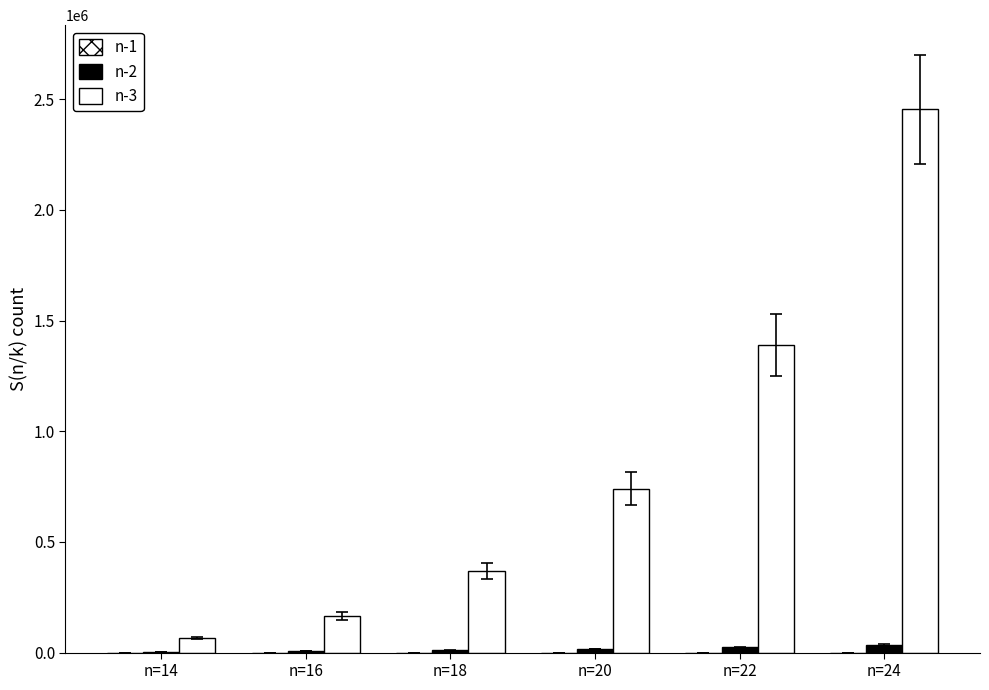

At which category is the sum across all series the highest?

n=24